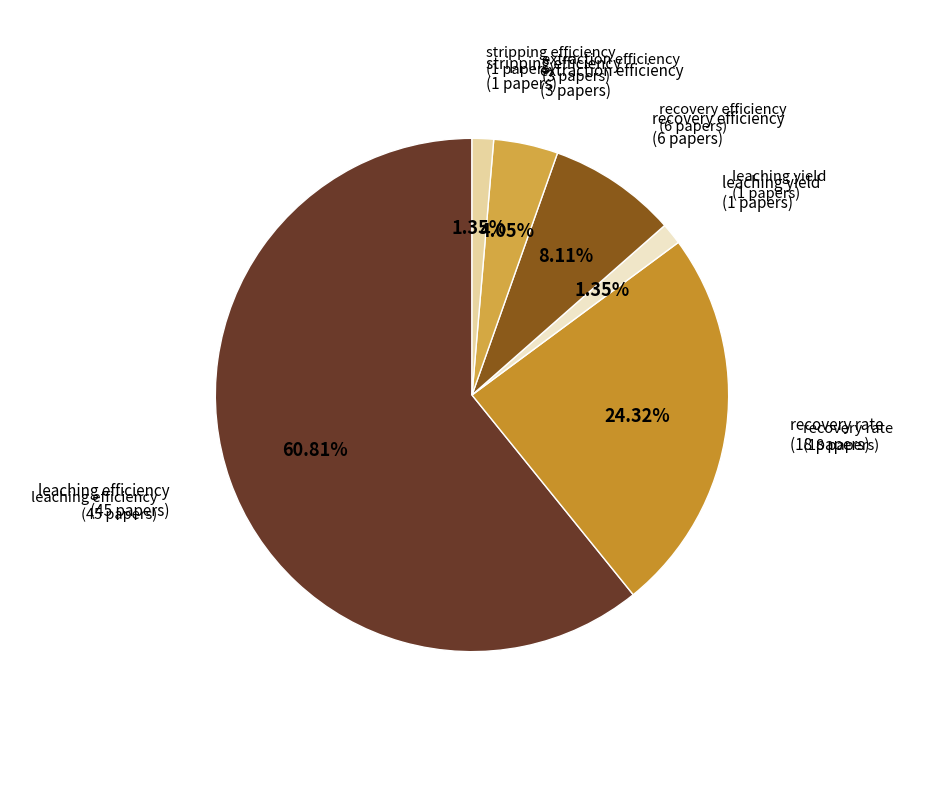

Is leaching efficiency the majority of the pie?

Yes